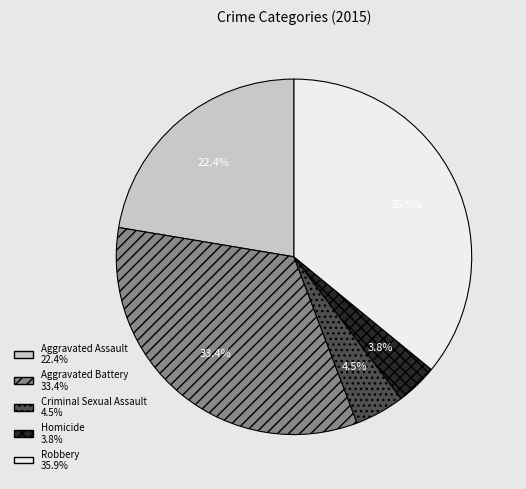

What is the largest slice in the pie chart?

Robbery